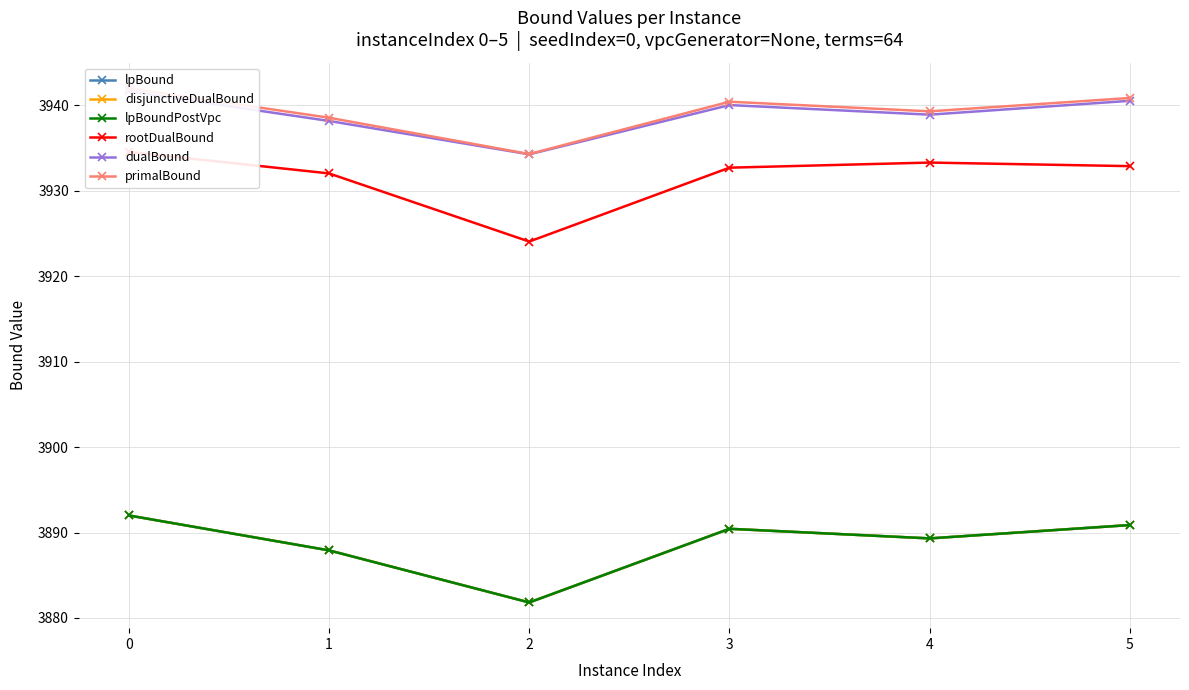

At 3, list the series in order from largest to smallest.

primalBound, dualBound, rootDualBound, lpBound, disjunctiveDualBound, lpBoundPostVpc